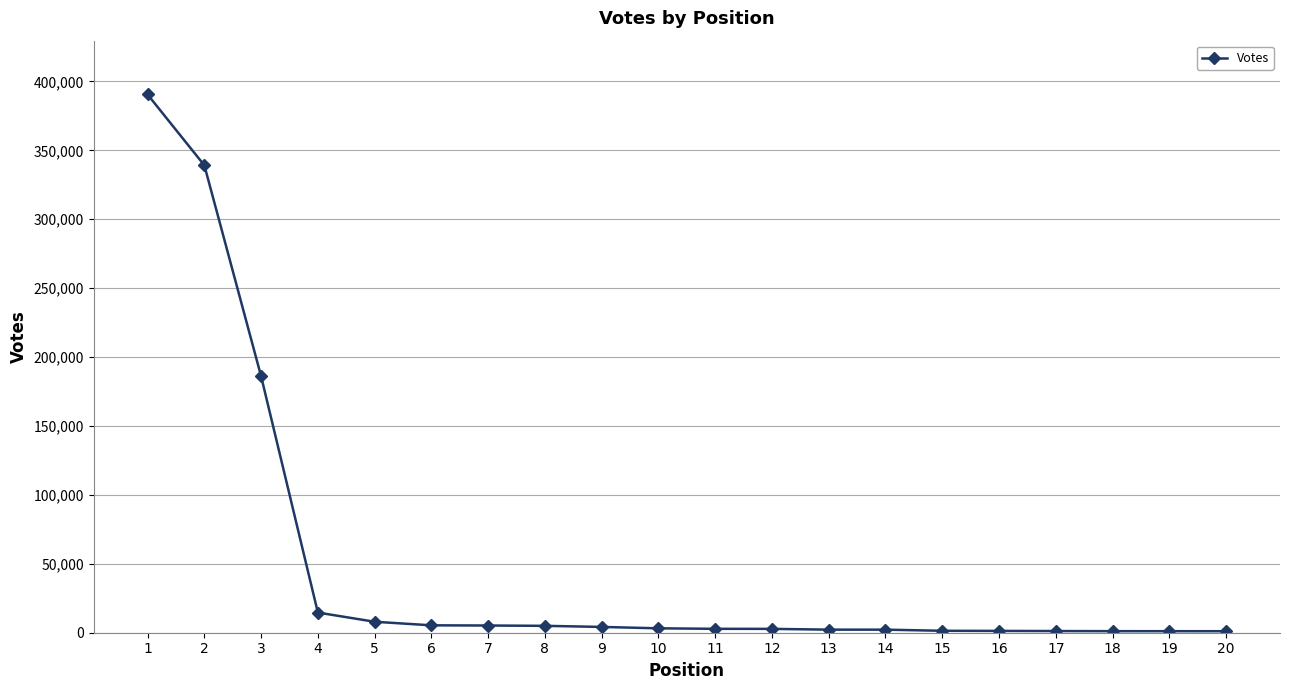

What is the change in value from 3 to 6?

-180706